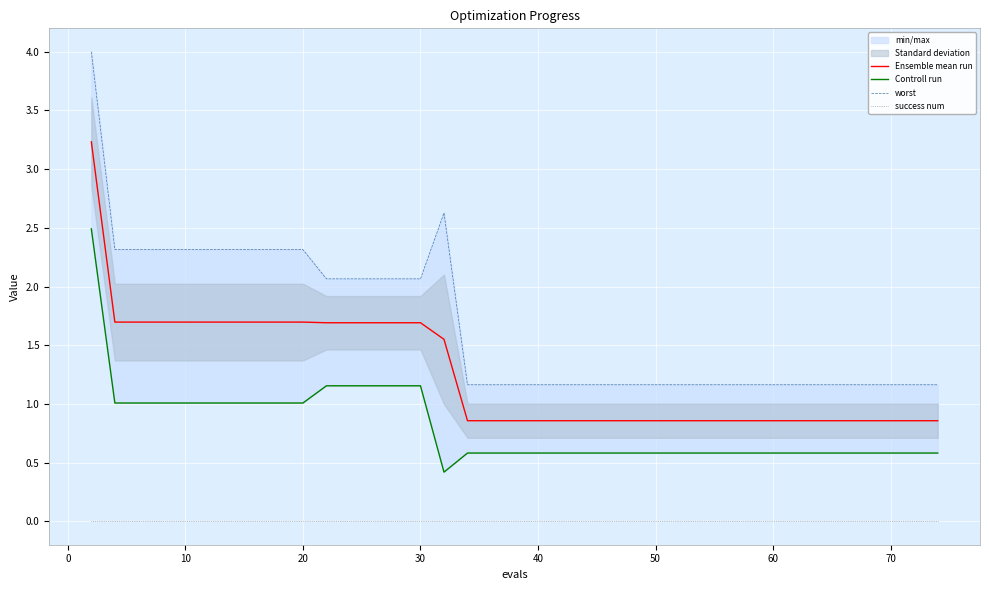

What is the minimum value for Ensemble mean run?

0.9